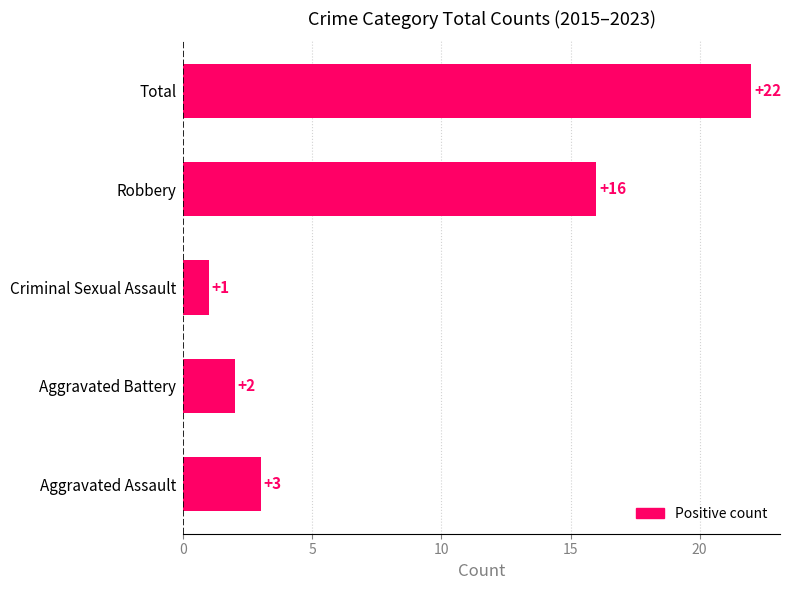

How many values are below 3?

2